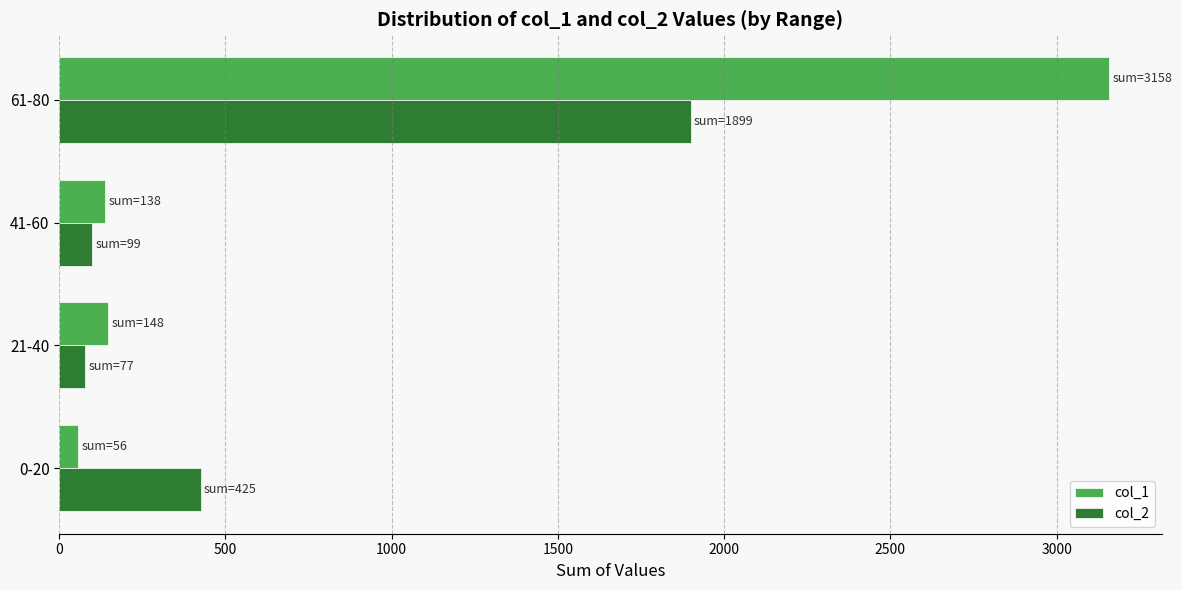

At how many categories does at least one series exceed 2661?

1